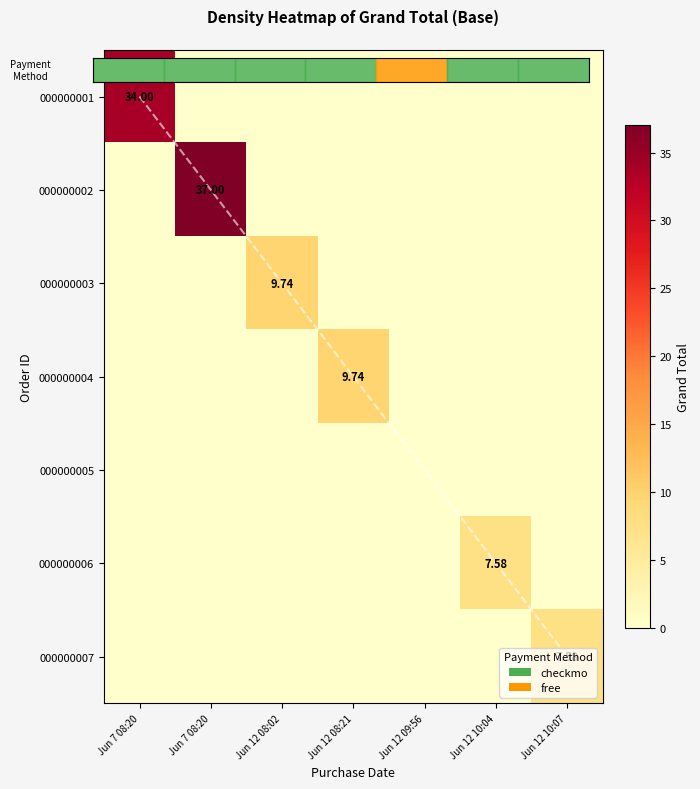

Which label corresponds to the largest value in the chart?

Jun 7 08:20